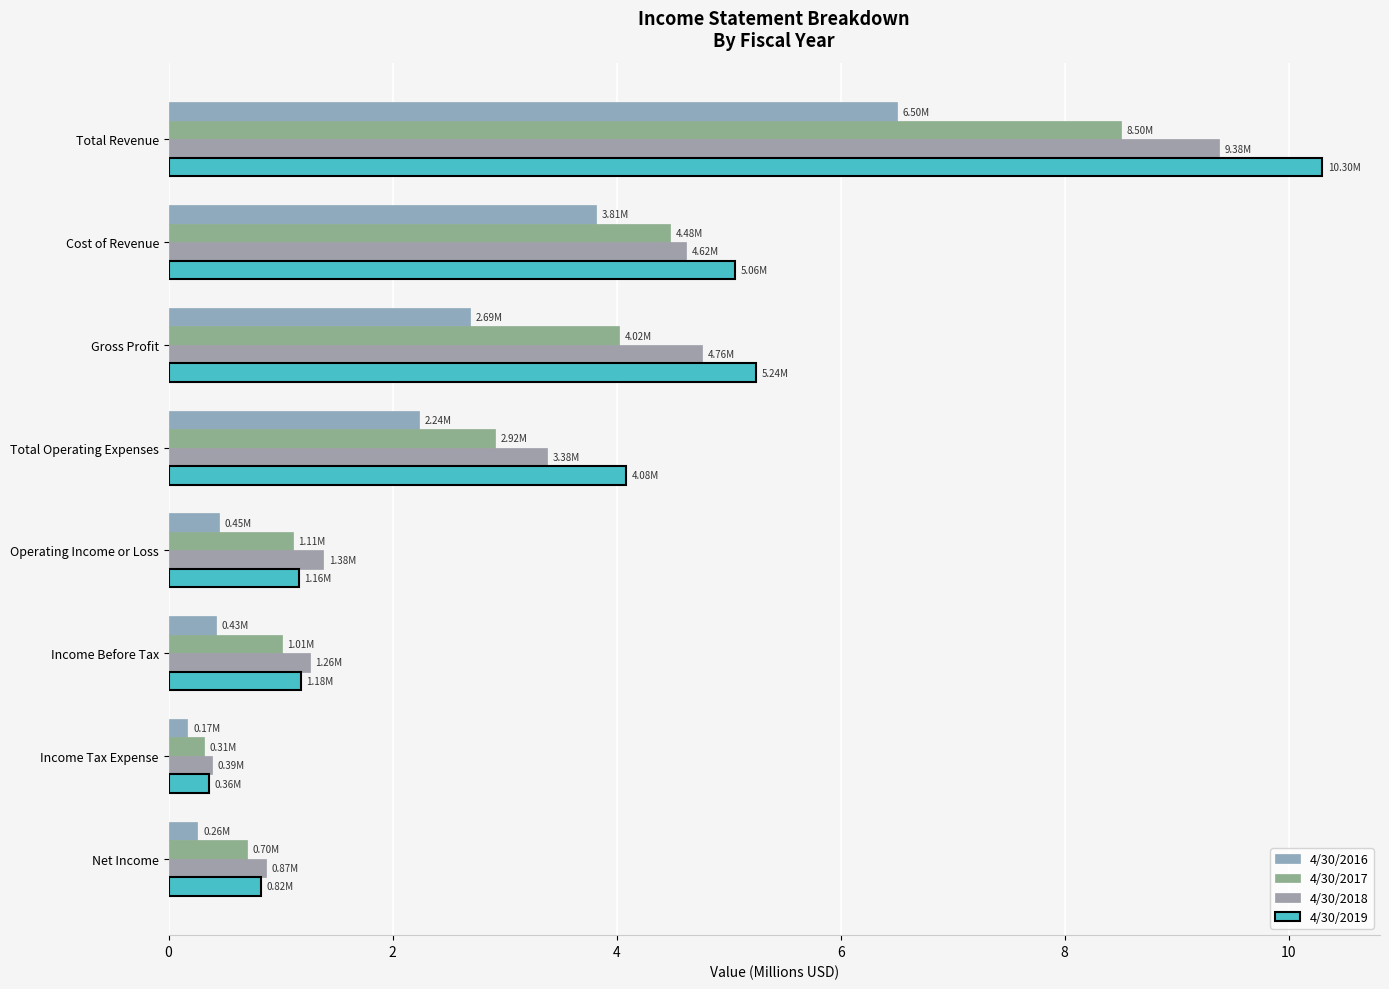

At how many categories does at least one series exceed 4?

4